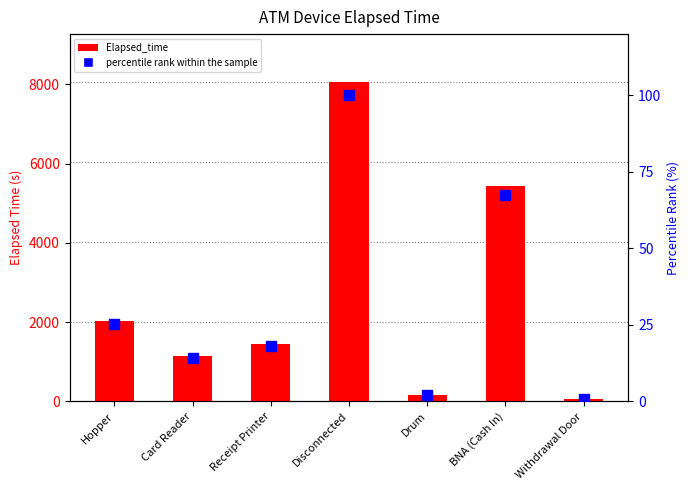

How many values in the Elapsed_time series exceed 1455?

3